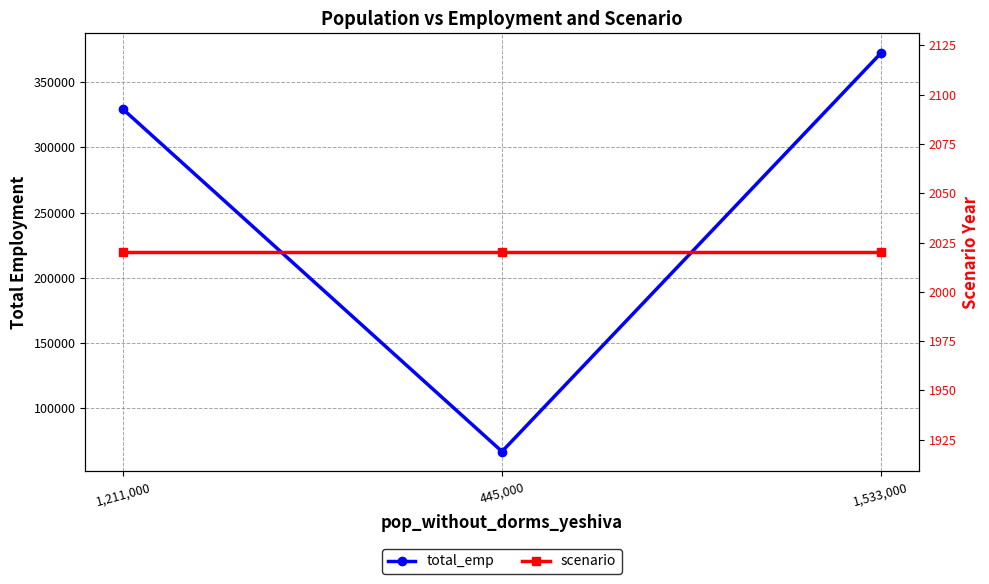

How many lines are shown in the chart?

2